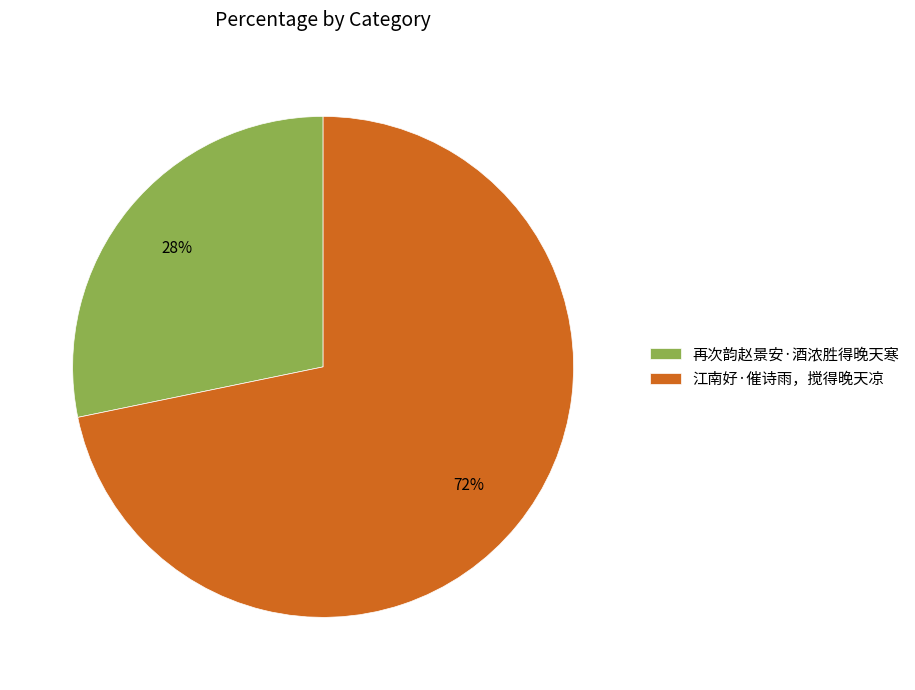

Is 江南好·催诗雨，搅得晚天凉 the majority of the pie?

Yes